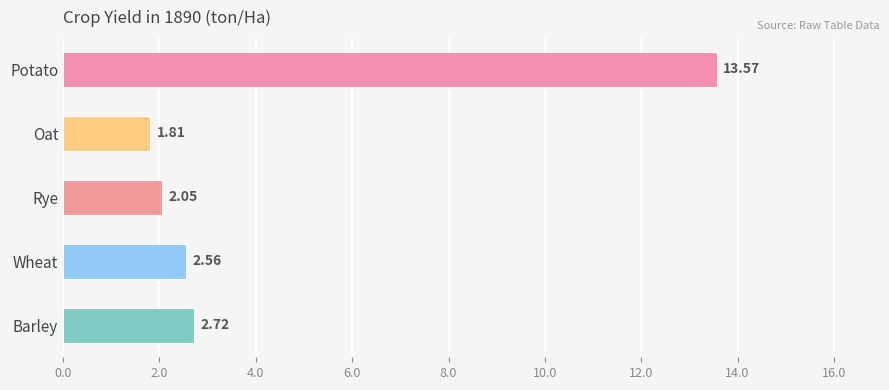

What is the sum of all values?

22.7